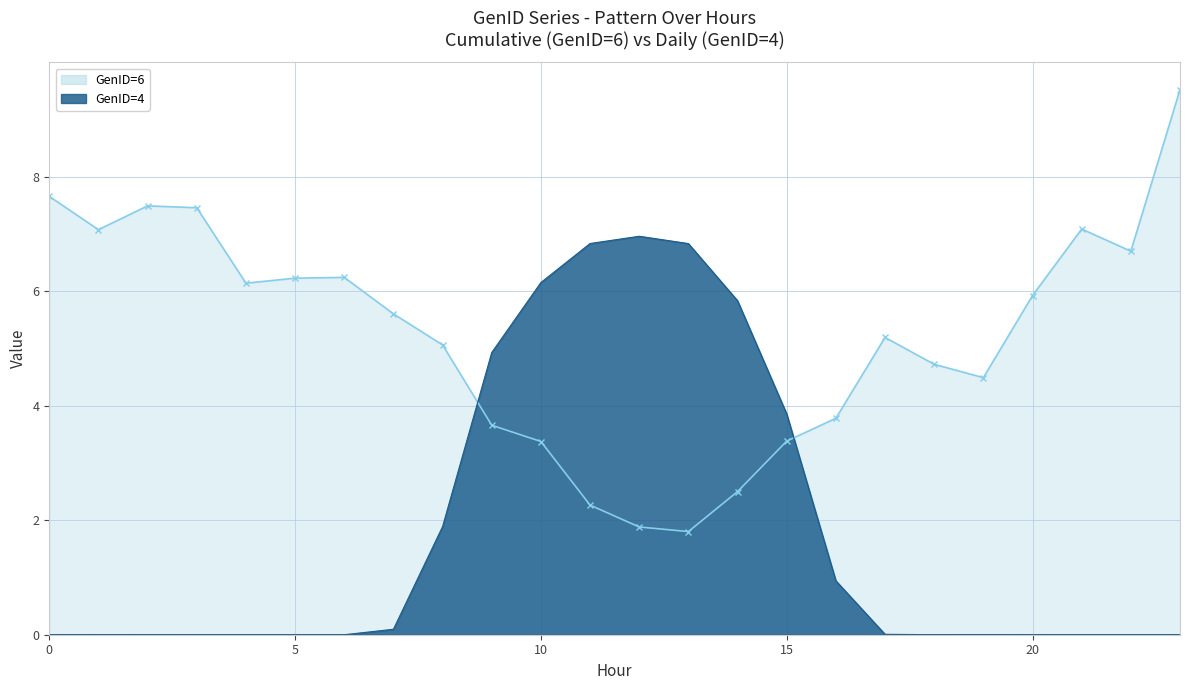

Where do GenID=4 and GenID=6 first cross each other?

8 and 9